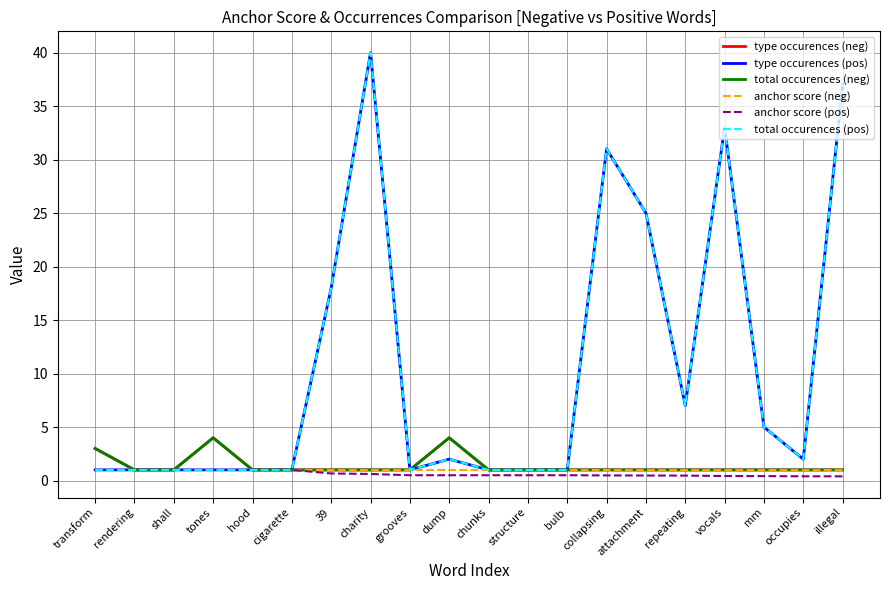

Is it true that anchor score (neg) equals 1.7 at vocals?

False